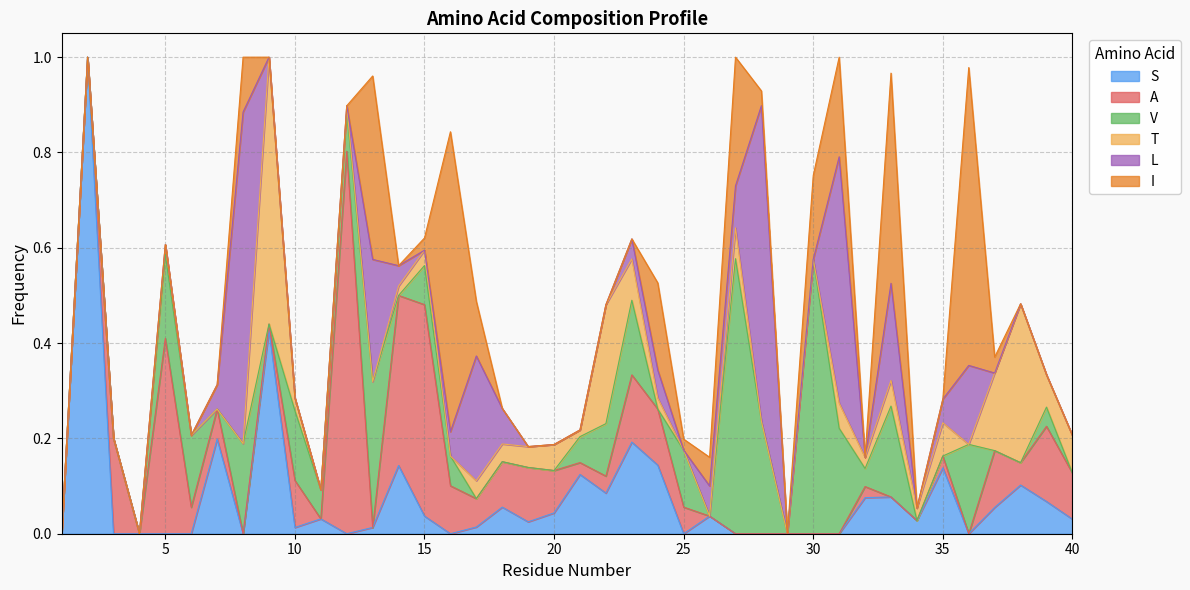

What is the sum of all I values?

3.3